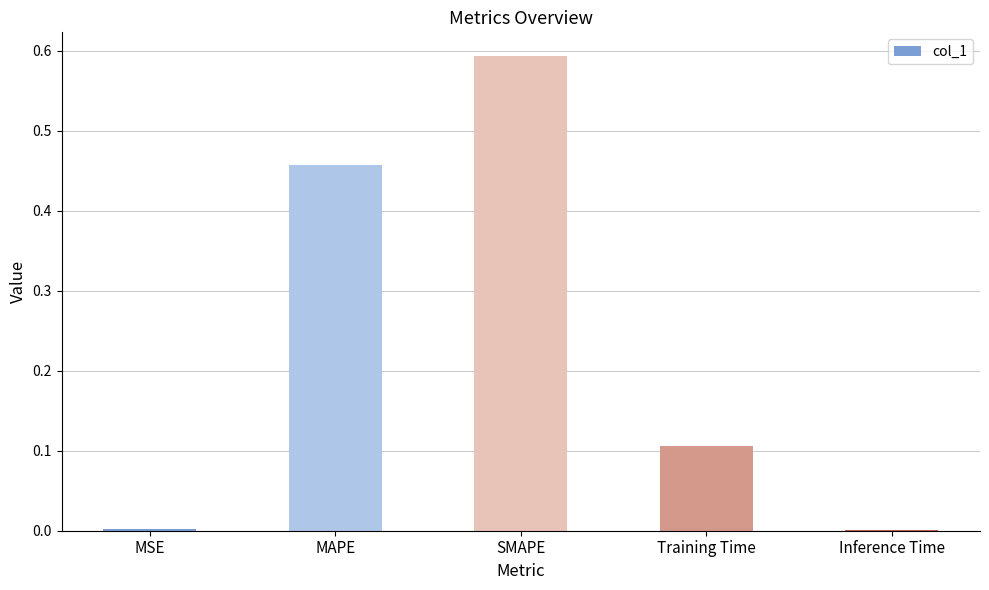

True or false: the data shows 0.9 at SMAPE.

False